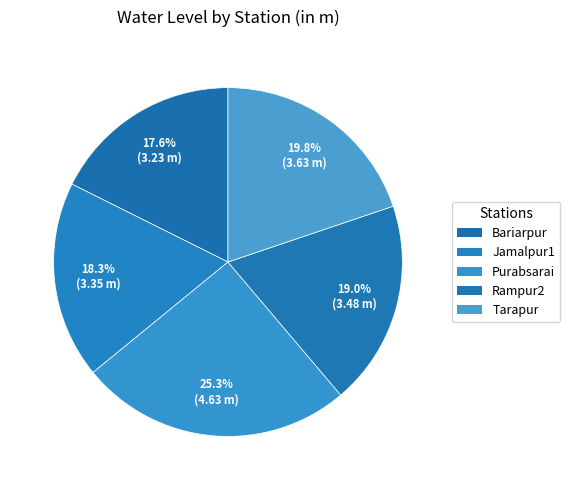

True or false: Jamalpur1 accounts for 4% of the total.

False